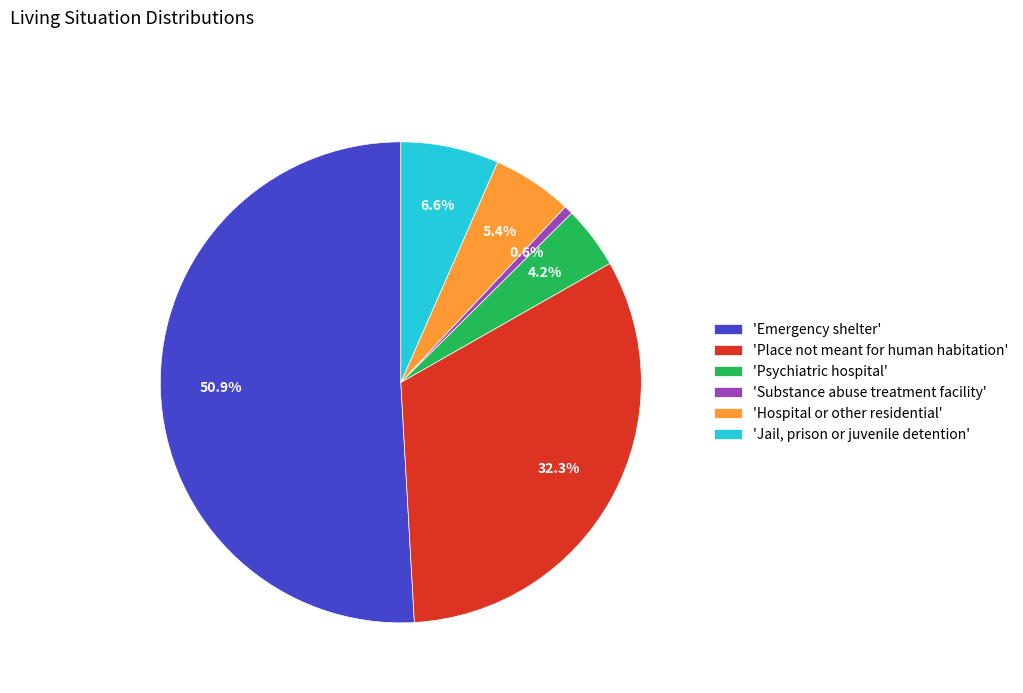

What percentage is NOT represented by 'Jail, prison or juvenile detention'?

93.4%